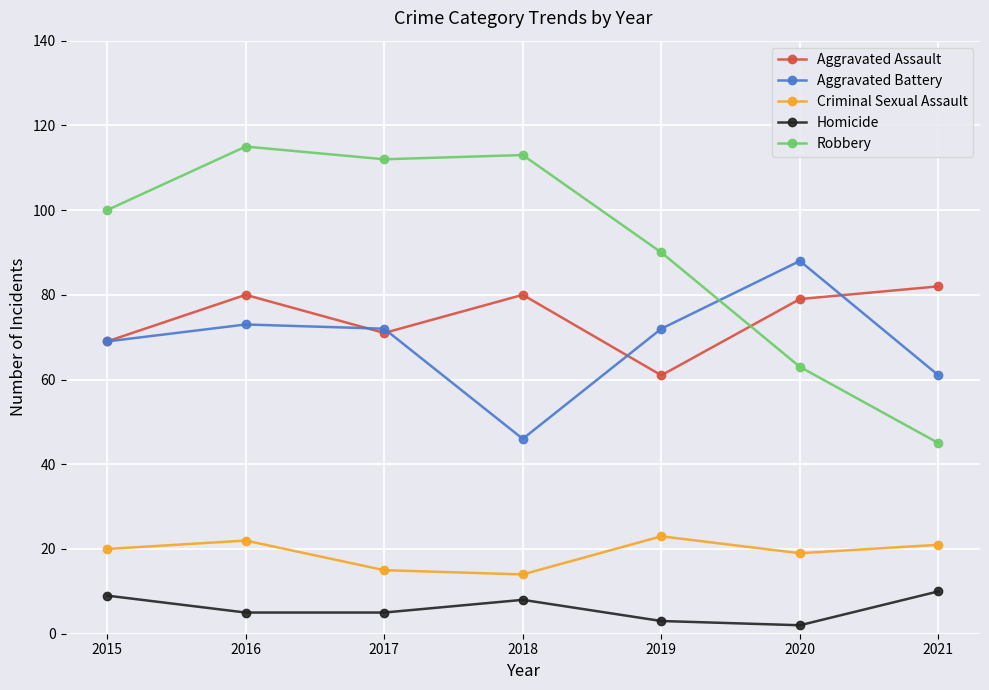

What is the total value across all series at 2016?

295